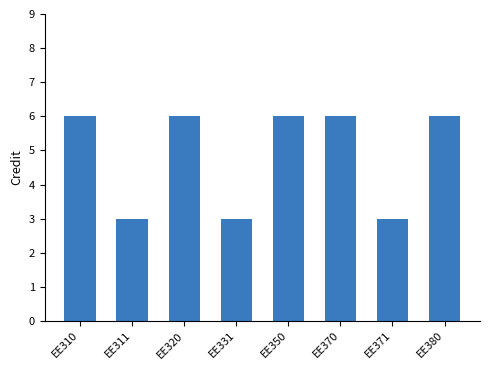

What is the difference between the maximum and second lowest values?

3